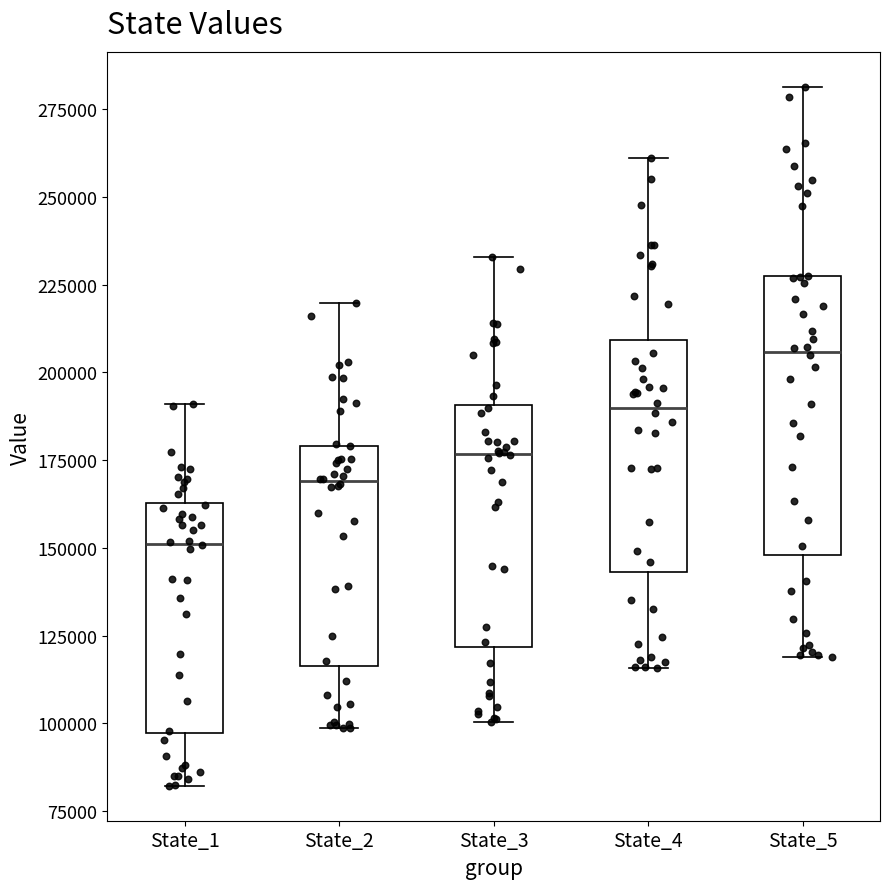

Reading left to right, transcribe this box plot: for each box, give where its median line is, the range the box spans, and where its two whiskers end, as read against the y-axis. The values are not printed on the chart, so give them approximately, as read against the axis.

State_1: median 150000, box 95000 to 165000, whiskers 80000 to 190000
State_2: median 170000, box 115000 to 180000, whiskers 100000 to 220000
State_3: median 175000, box 120000 to 190000, whiskers 100000 to 235000
State_4: median 190000, box 145000 to 210000, whiskers 115000 to 260000
State_5: median 205000, box 150000 to 225000, whiskers 120000 to 280000